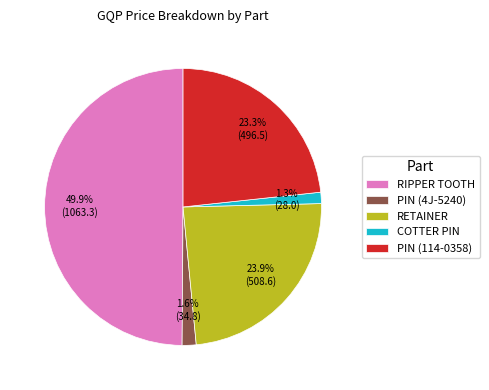

How many segments does this pie chart have?

5